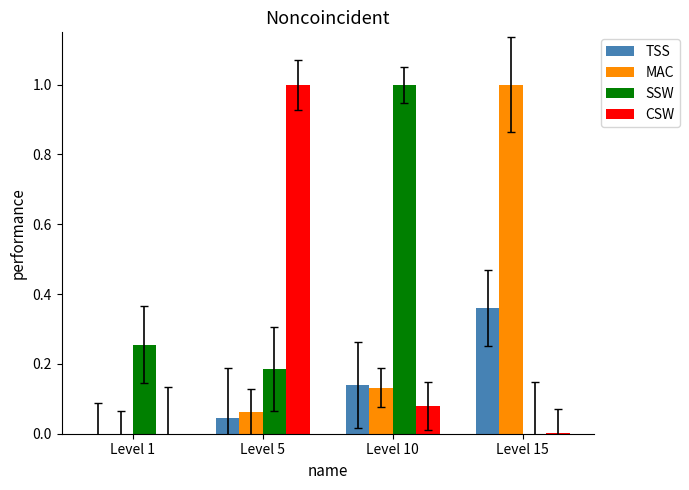

What is the greatest value displayed?

1.0